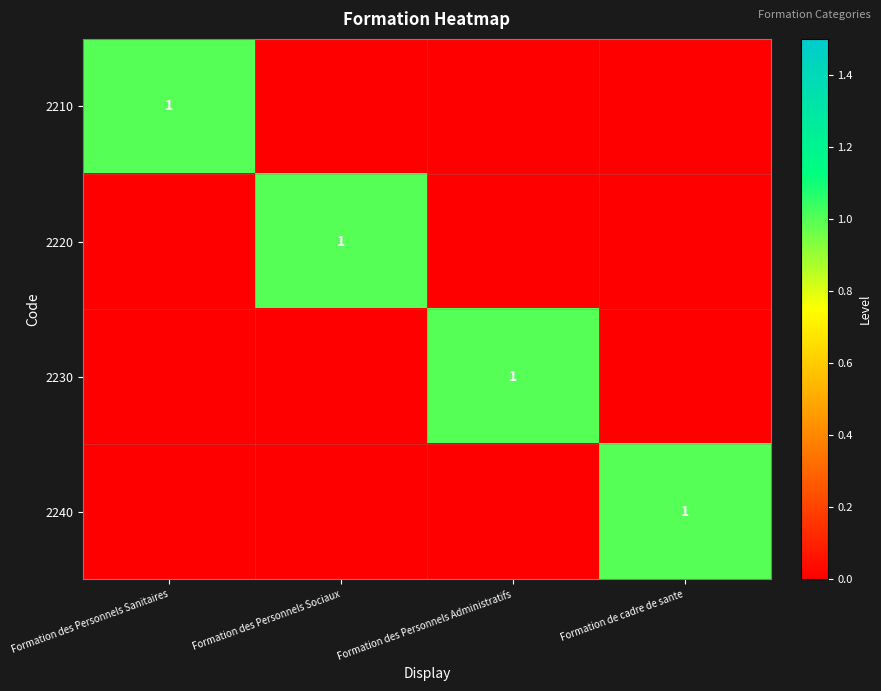

Which series has the largest total across all categories?

2210